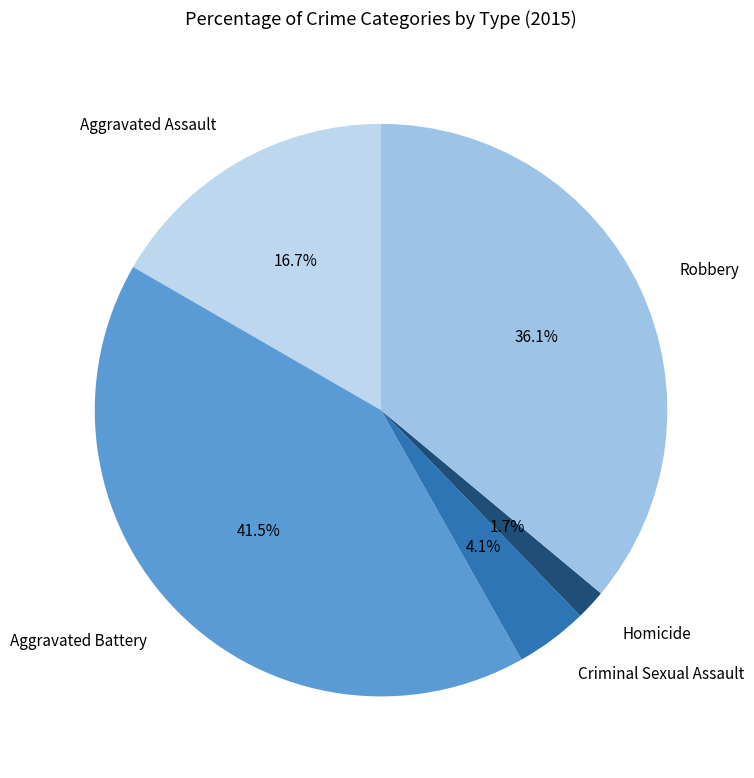

Count the number of slices in the pie.

5